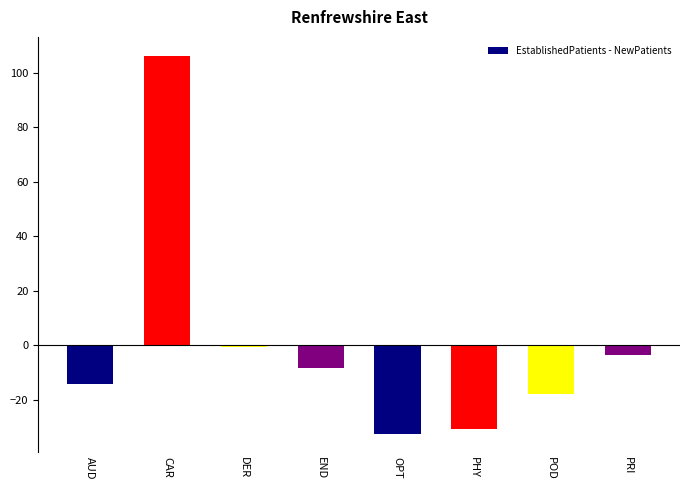

How many data points are above -8?

3